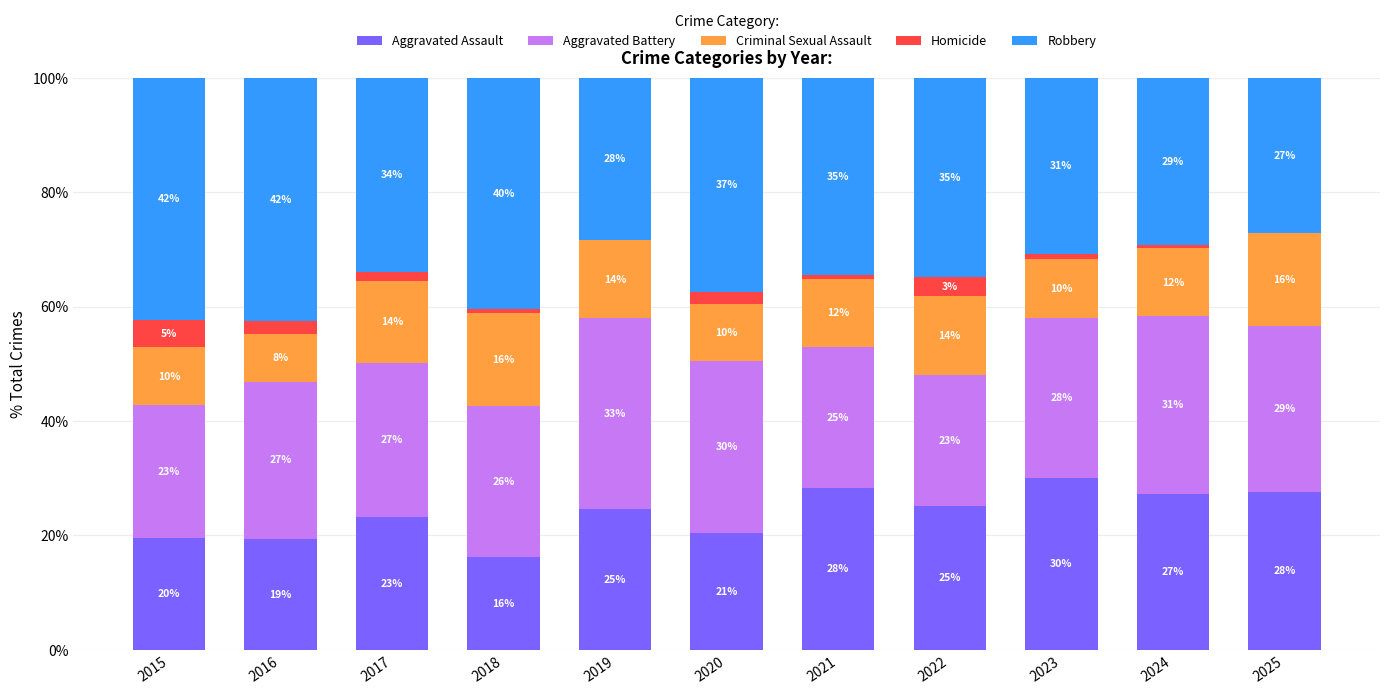

What are all the series names shown in the legend?

Aggravated Assault, Aggravated Battery, Criminal Sexual Assault, Homicide, Robbery